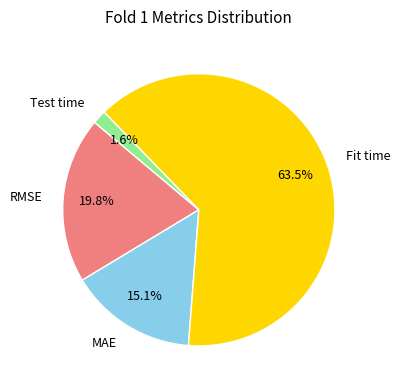

What percentage do Test time and RMSE together represent?

21.4%